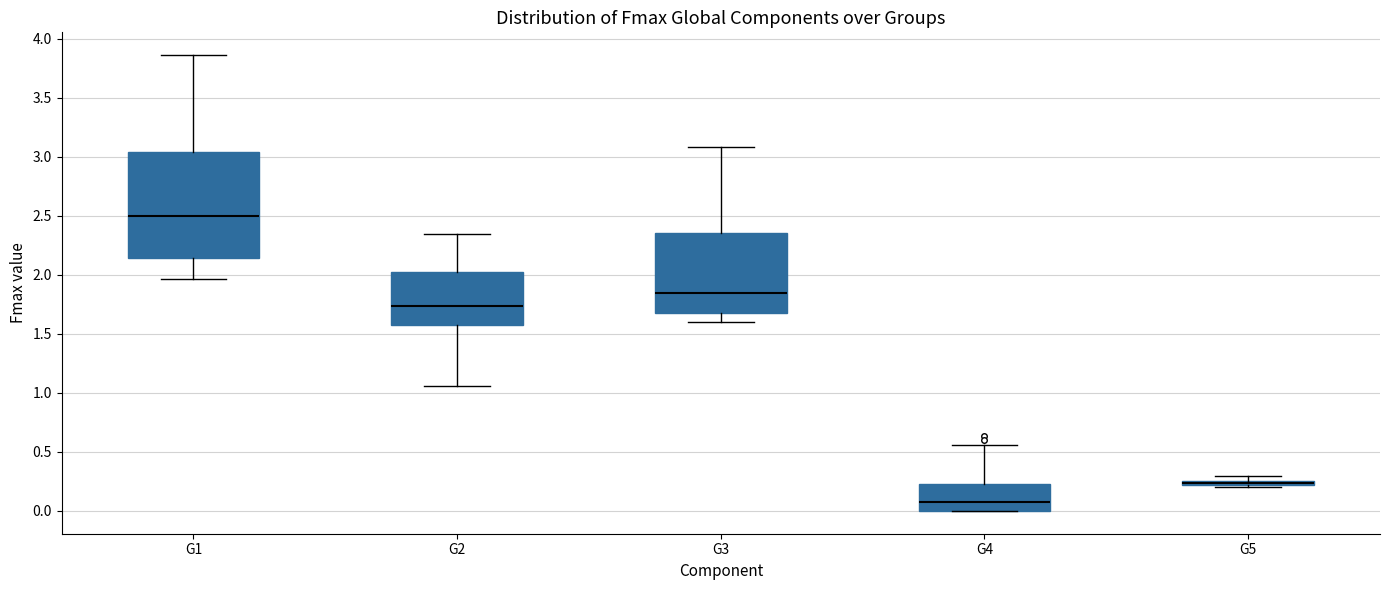

Which box is the tallest, from its lower edge to its upper edge?

G1